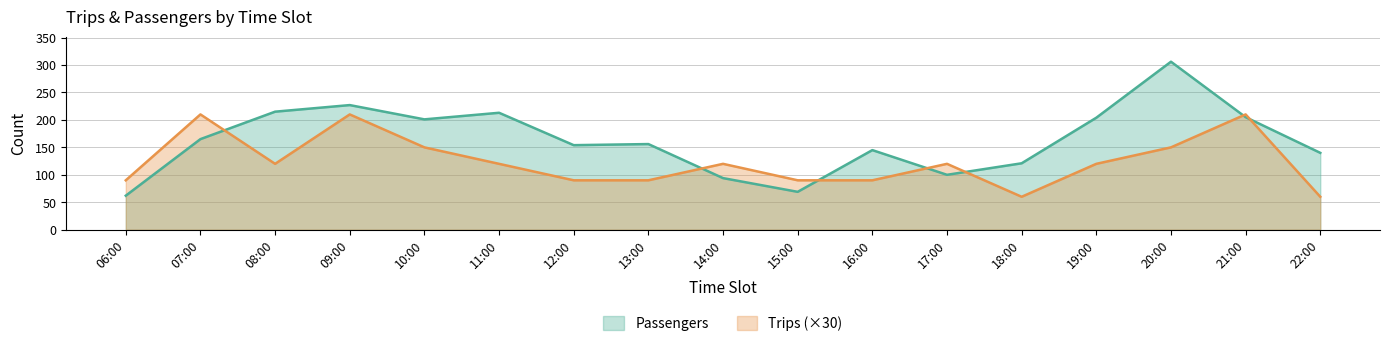

What is the label of the 1st point from the right?

22:00